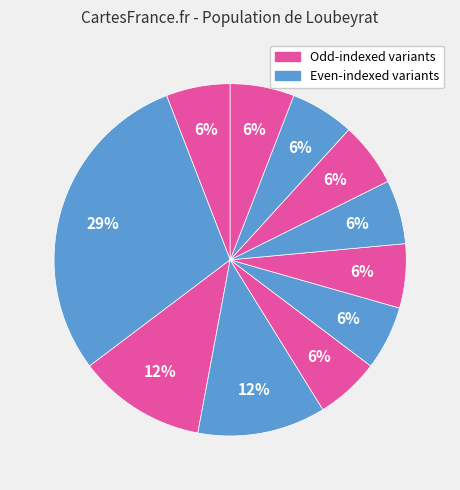

How many segments does this pie chart have?

11